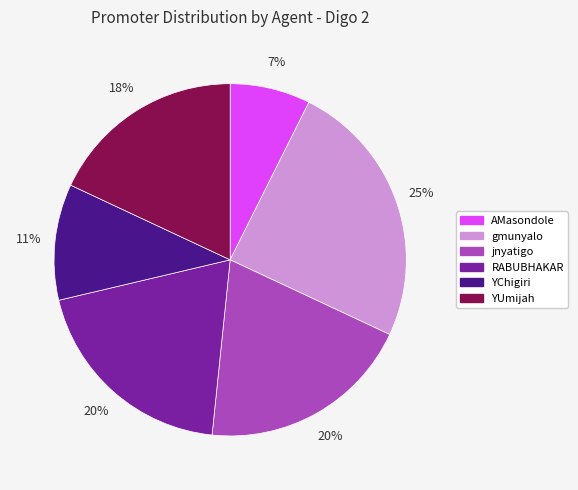

How many slices are in this pie chart?

6